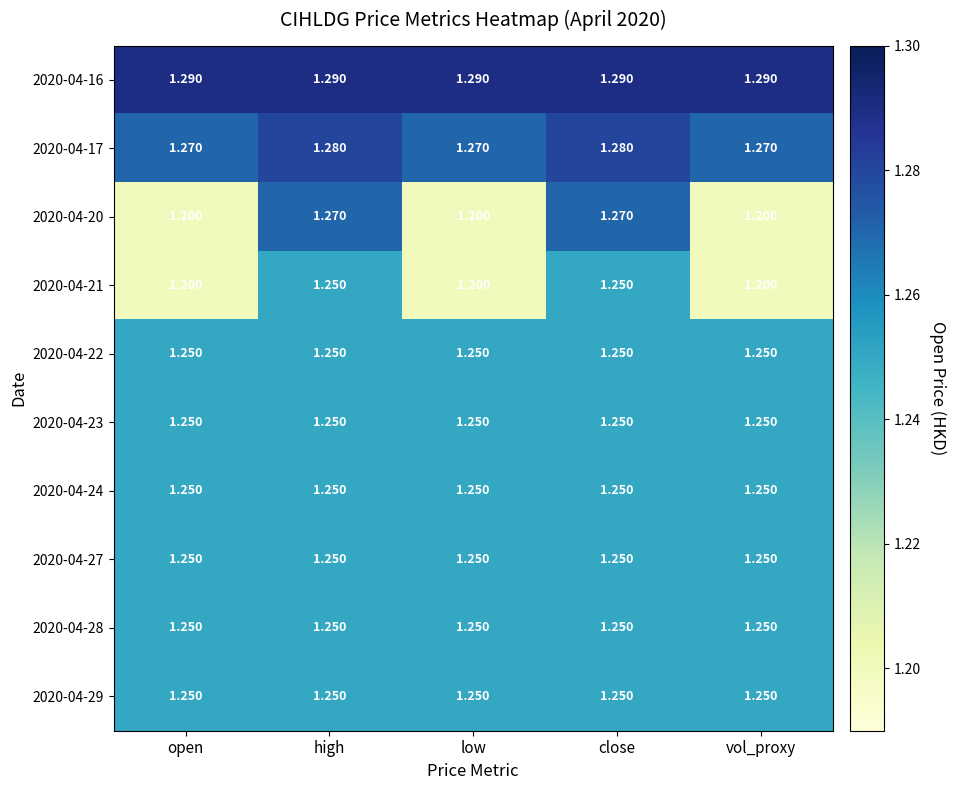

Is the value of 2020-04-16 at vol_proxy greater than the value of 2020-04-28 at high?

Yes